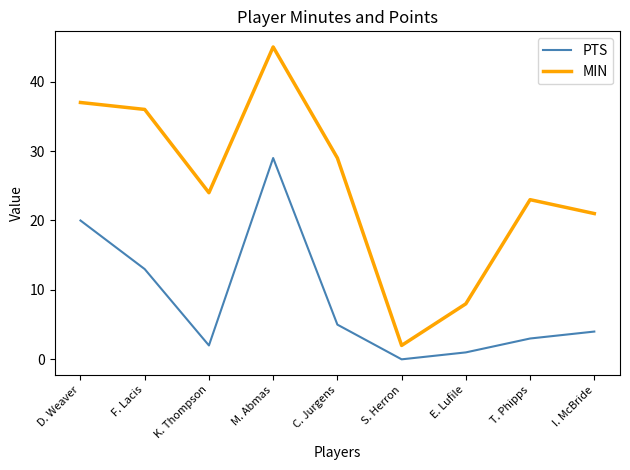

Where does the MIN series first go above 24?

D. Weaver